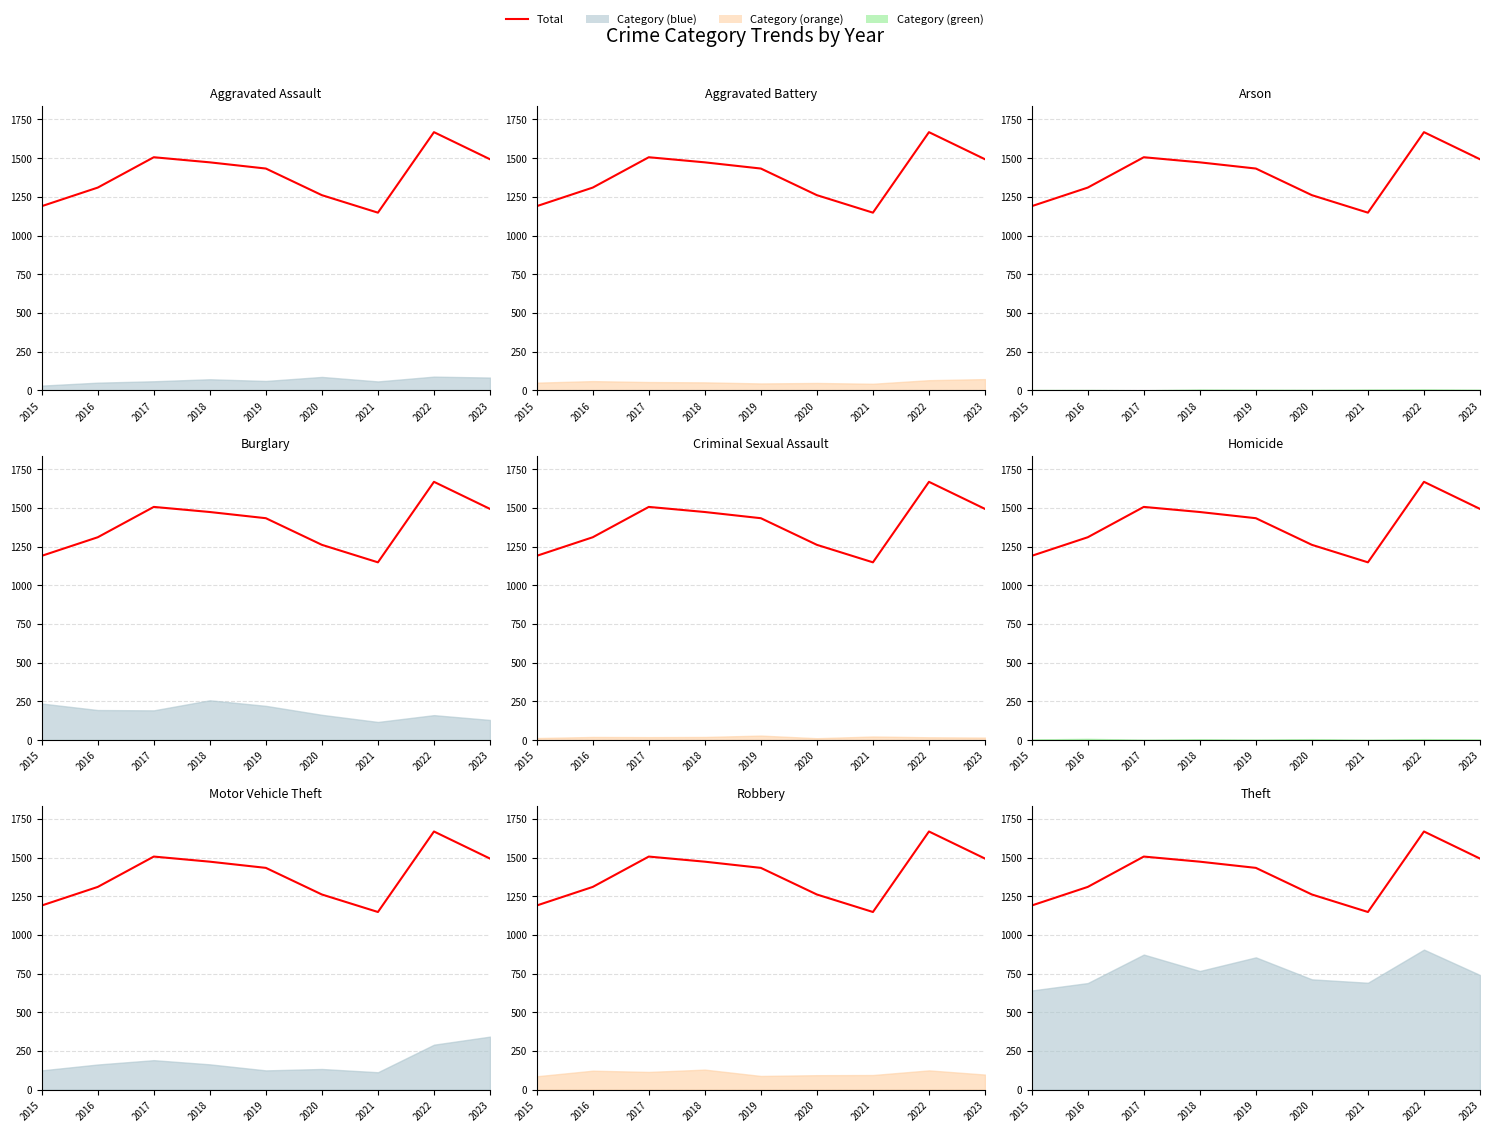

What is the value of the 3rd point from the left?

1506